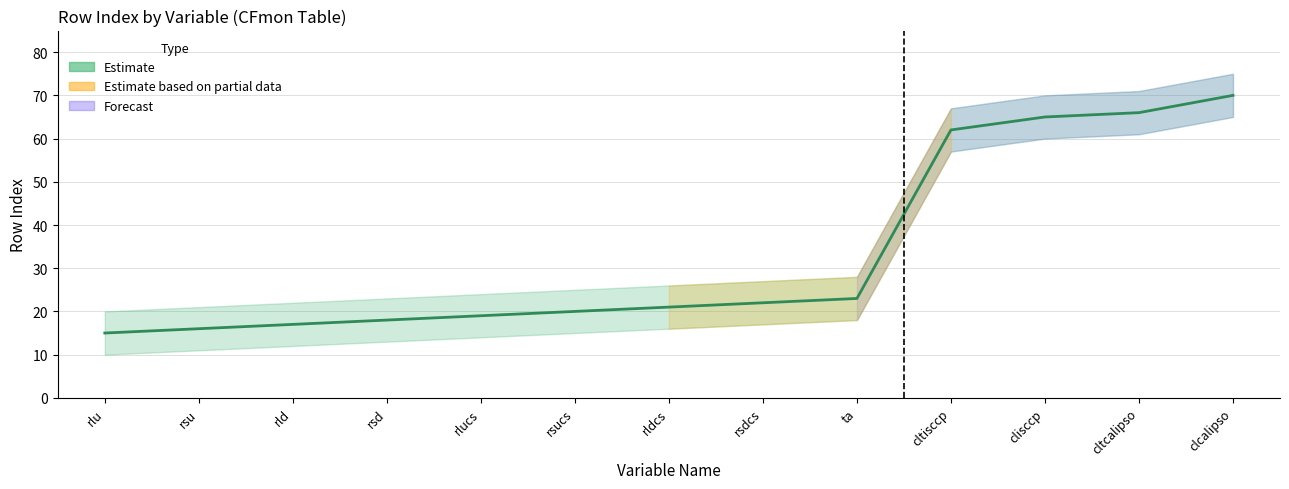

Reading left to right, list all the values displayed in this chart.

rlu=15	rsu=16	rld=17	rsd=18	rlucs=19	rsucs=20	rldcs=21	rsdcs=22	ta=23	cltisccp=62	clisccp=65	cltcalipso=66	clcalipso=70